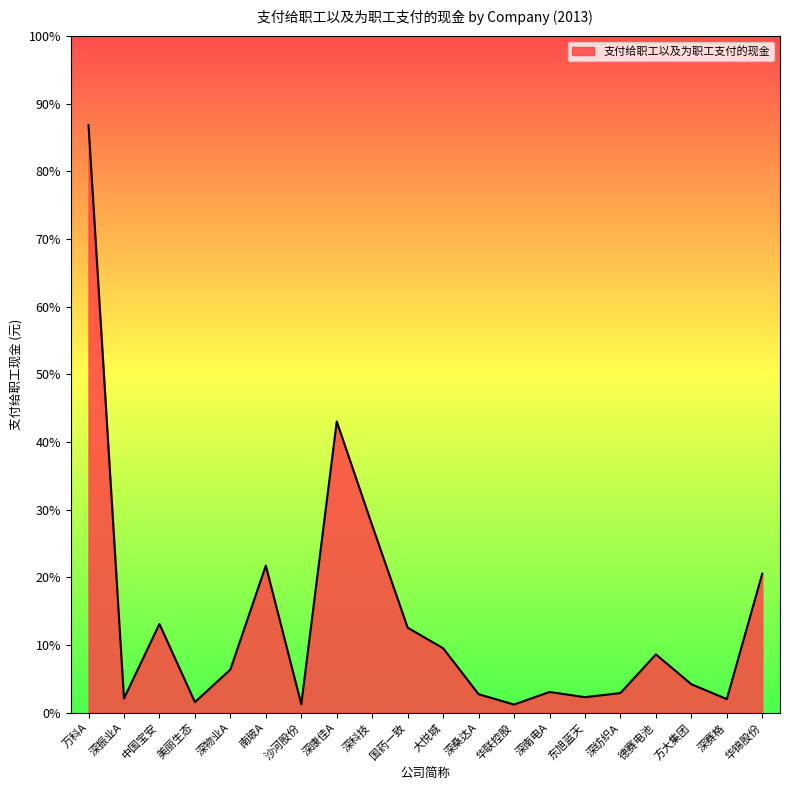

Is this an area chart (filled region under the line)?

Yes